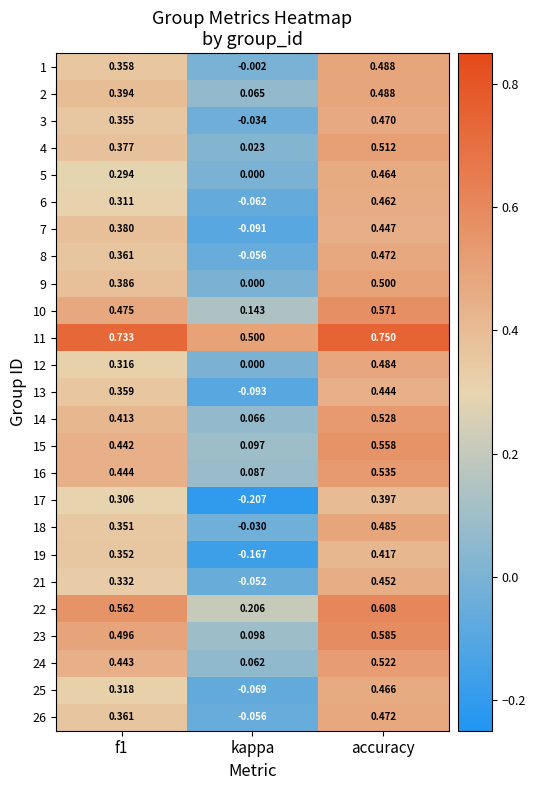

Where is 25 nearest to the value 0?

kappa